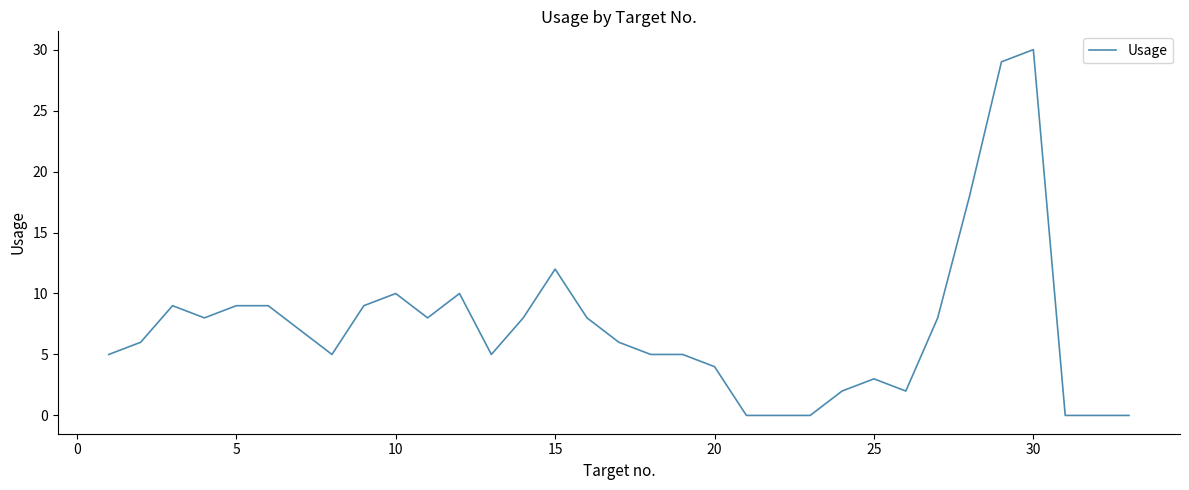

What is the greatest value displayed?

30